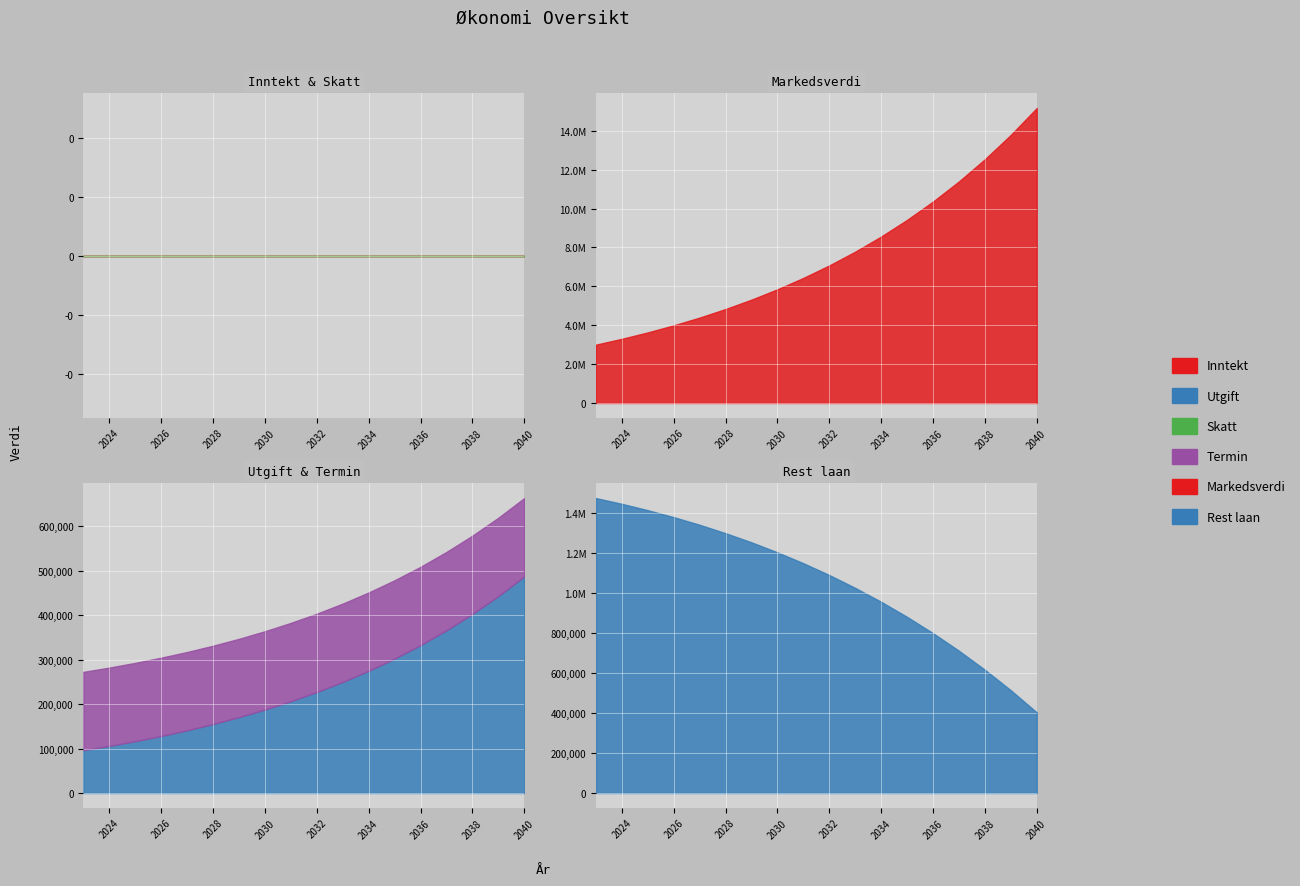

Reading left to right, what are all the values shown in this chart?

Inntekt: 2023=0.0	2024=0.0	2025=0.0	2026=0.0	2027=0.0	2028=0.0	2029=0.0	2030=0.0	2031=0.0	2032=0.0	2033=0.0	2034=0.0	2035=0.0	2036=0.0	2037=0.0	2038=0.0	2039=0.0	2040=0.0
Utgift: 2023=96360.0	2024=105996.0	2025=116595.6	2026=128255.6	2027=141081.2	2028=155189.3	2029=170708.2	2030=187779.0	2031=206556.9	2032=227212.6	2033=249933.8	2034=274927.2	2035=302419.9	2036=332661.9	2037=366128.1	2038=402740.9	2039=443015.0	2040=487316.5
Skatt: 2023=0.0	2024=0.0	2025=0.0	2026=0.0	2027=0.0	2028=0.0	2029=0.0	2030=0.0	2031=0.0	2032=0.0	2033=0.0	2034=0.0	2035=0.0	2036=0.0	2037=0.0	2038=0.0	2039=0.0	2040=0.0
Termin: 2023=176189.0	2024=176189.0	2025=176189.0	2026=176189.0	2027=176189.0	2028=176189.0	2029=176189.0	2030=176189.0	2031=176189.0	2032=176189.0	2033=176189.0	2034=176189.0	2035=176189.0	2036=176189.0	2037=176189.0	2038=176189.0	2039=176189.0	2040=176189.0
Markedsverdi: 2023=3000000.0	2024=3300000.0	2025=3630000.0	2026=3993000.0	2027=4392300.0	2028=4831530.0	2029=5314683.0	2030=5846151.3	2031=6430766.4	2032=7073843.1	2033=7781227.4	2034=8559350.1	2035=9415285.1	2036=10356813.6	2037=11392495.0	2038=12531744.5	2039=13784918.9	2040=15163410.8
Rest laan: 2023=1473811.0	2024=1445002.0	2025=1413313.0	2026=1378455.0	2027=1340197.0	2028=1298299.0	2029=1252509.0	2030=1202563.0	2031=1148183.0	2032=1089074.0	2033=1024921.0	2034=955384.0	2035=880101.0	2036=798685.0	2037=710722.0	2038=615764.0	2039=513326.0	2040=402889.0